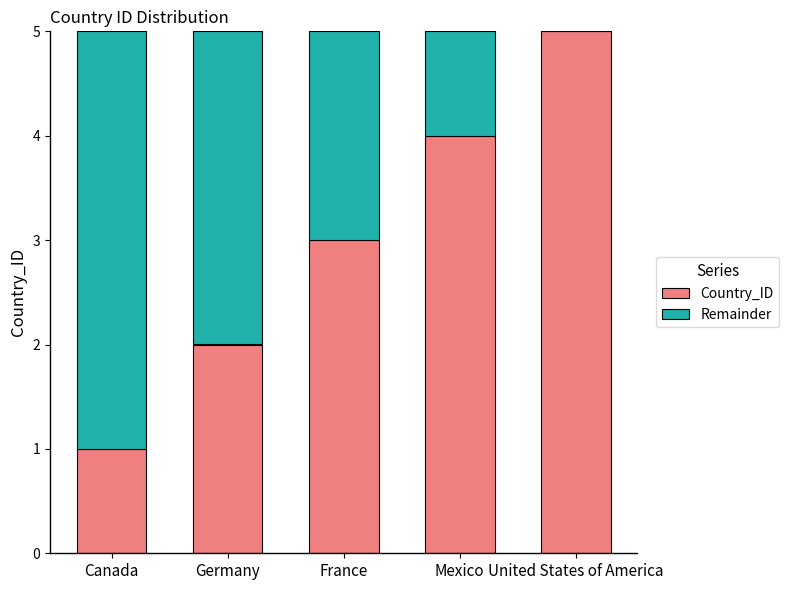

The Country_ID series shows 9 at United States of America. True or false?

False